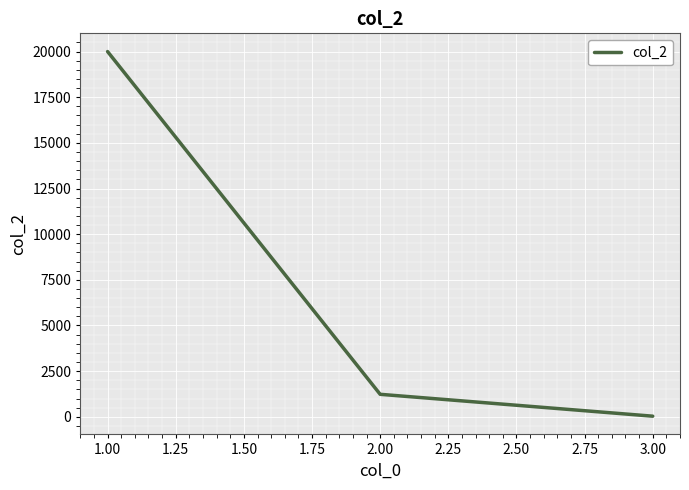

List the labels in order of value, largest first.

1.00, 2.00, 3.00